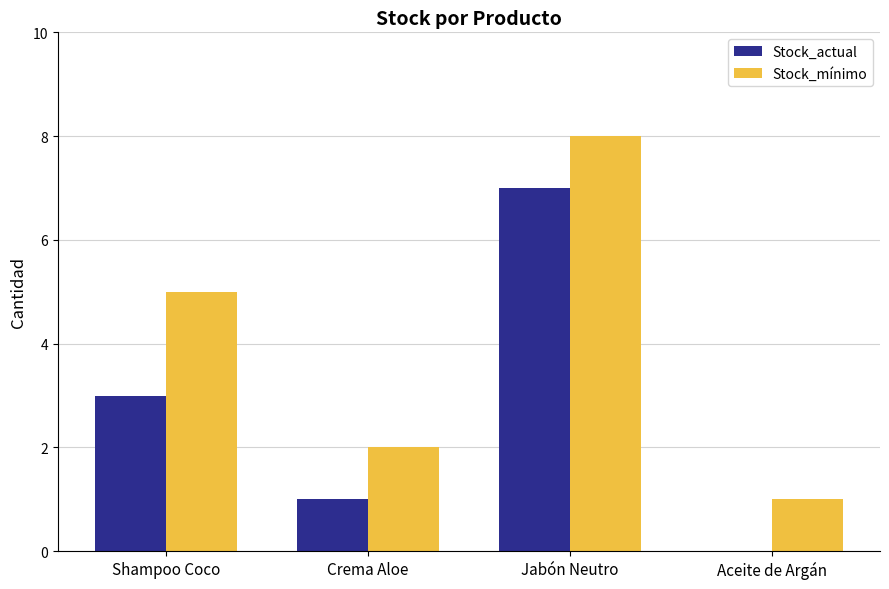

At which label does Stock_mínimo reach its peak?

Jabón Neutro